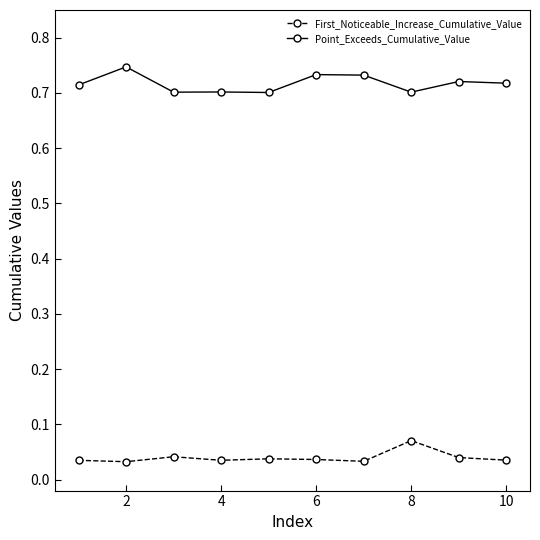

At how many categories does at least one series exceed 0?

10